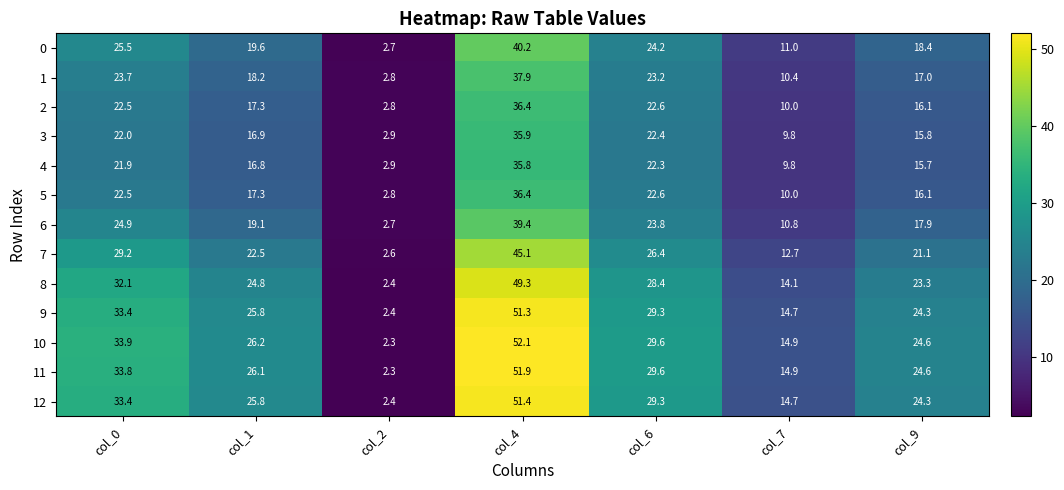

What value does the 8 series have at col_9?

23.3